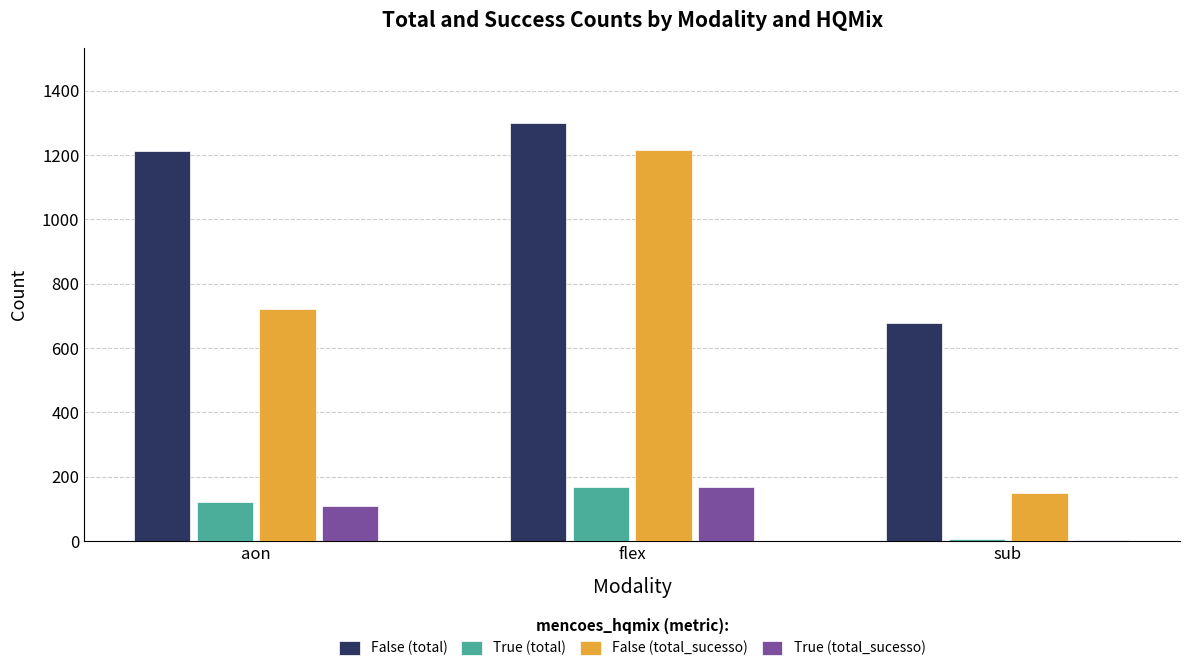

Count the number of data series in this chart.

4